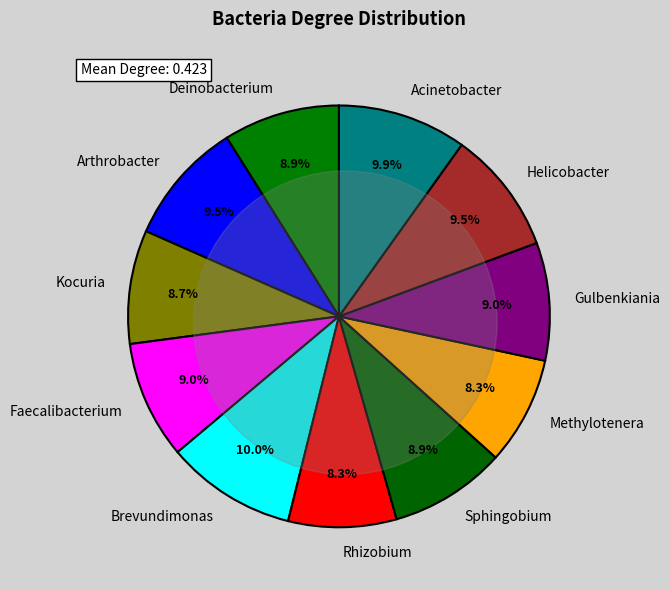

What is the smallest slice in the pie chart?

Rhizobium